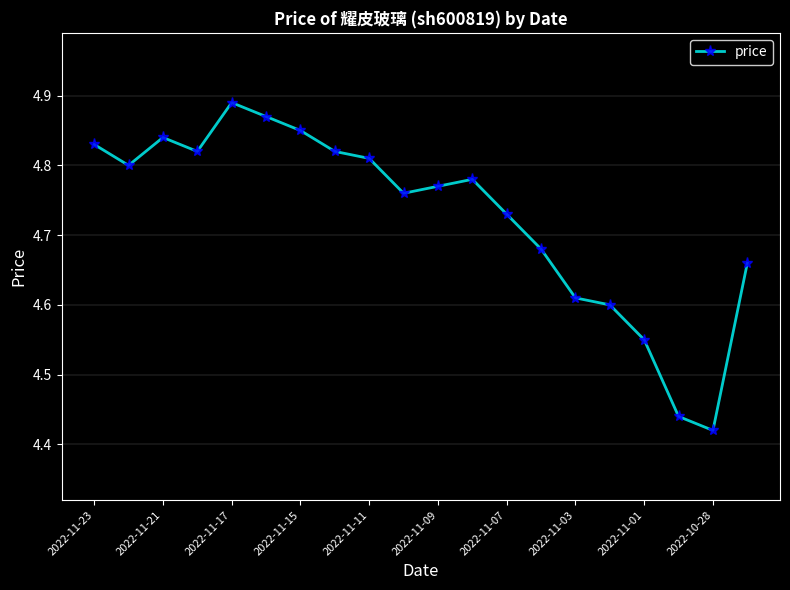

How many points are lower than both their immediate neighbors (excluding endpoints)?

4